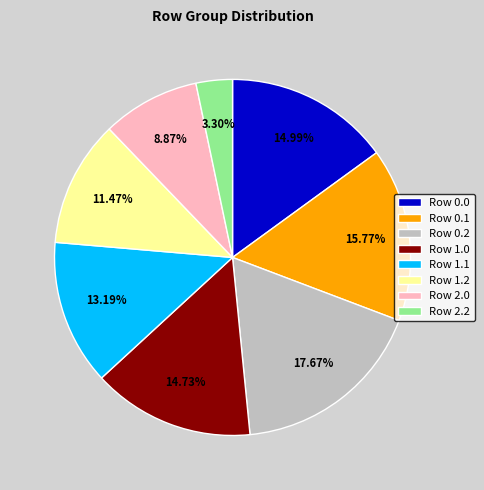

Combined, do Row 0.0 and Row 2.2 account for over 50%?

No